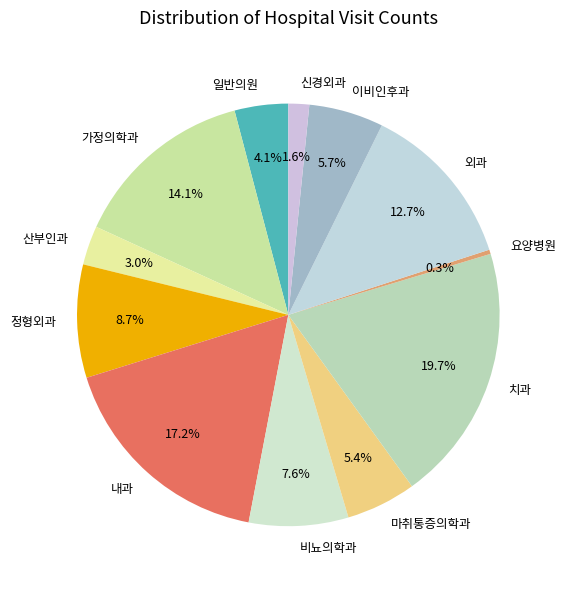

To the nearest percent, what is the average slice percentage?

8%